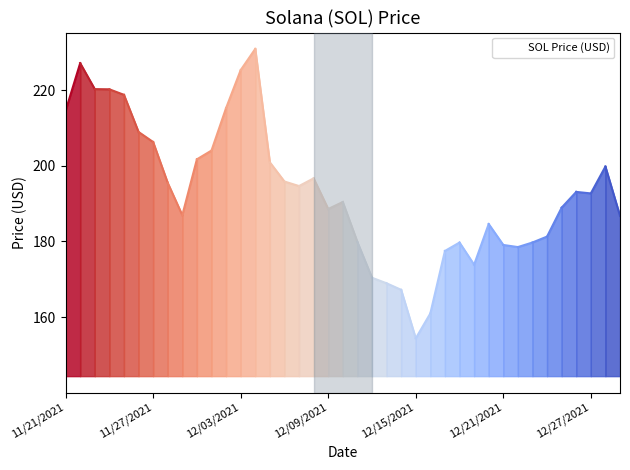

What is the maximum value shown in the chart?

231.0